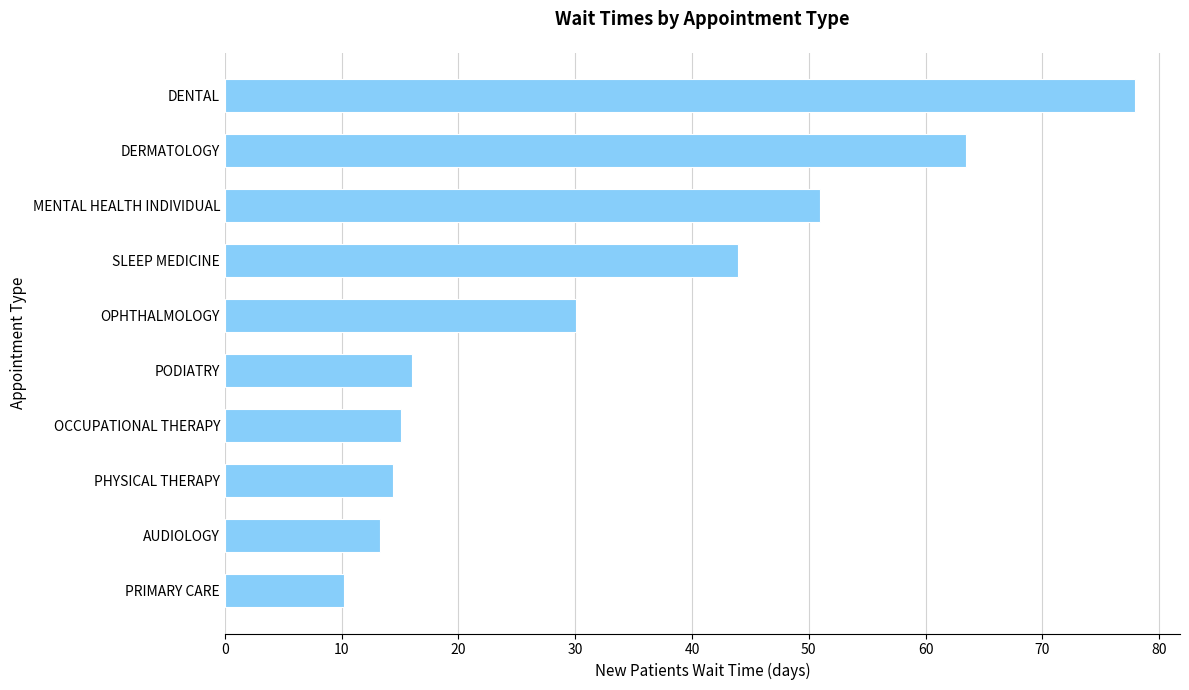

Reading bottom to top, transcribe all the data shown in this chart.

PRIMARY CARE=10.2	AUDIOLOGY=13.3	PHYSICAL THERAPY=14.4	OCCUPATIONAL THERAPY=15.1	PODIATRY=16.0	OPHTHALMOLOGY=30.1	SLEEP MEDICINE=43.9	MENTAL HEALTH INDIVIDUAL=51.0	DERMATOLOGY=63.5	DENTAL=77.9